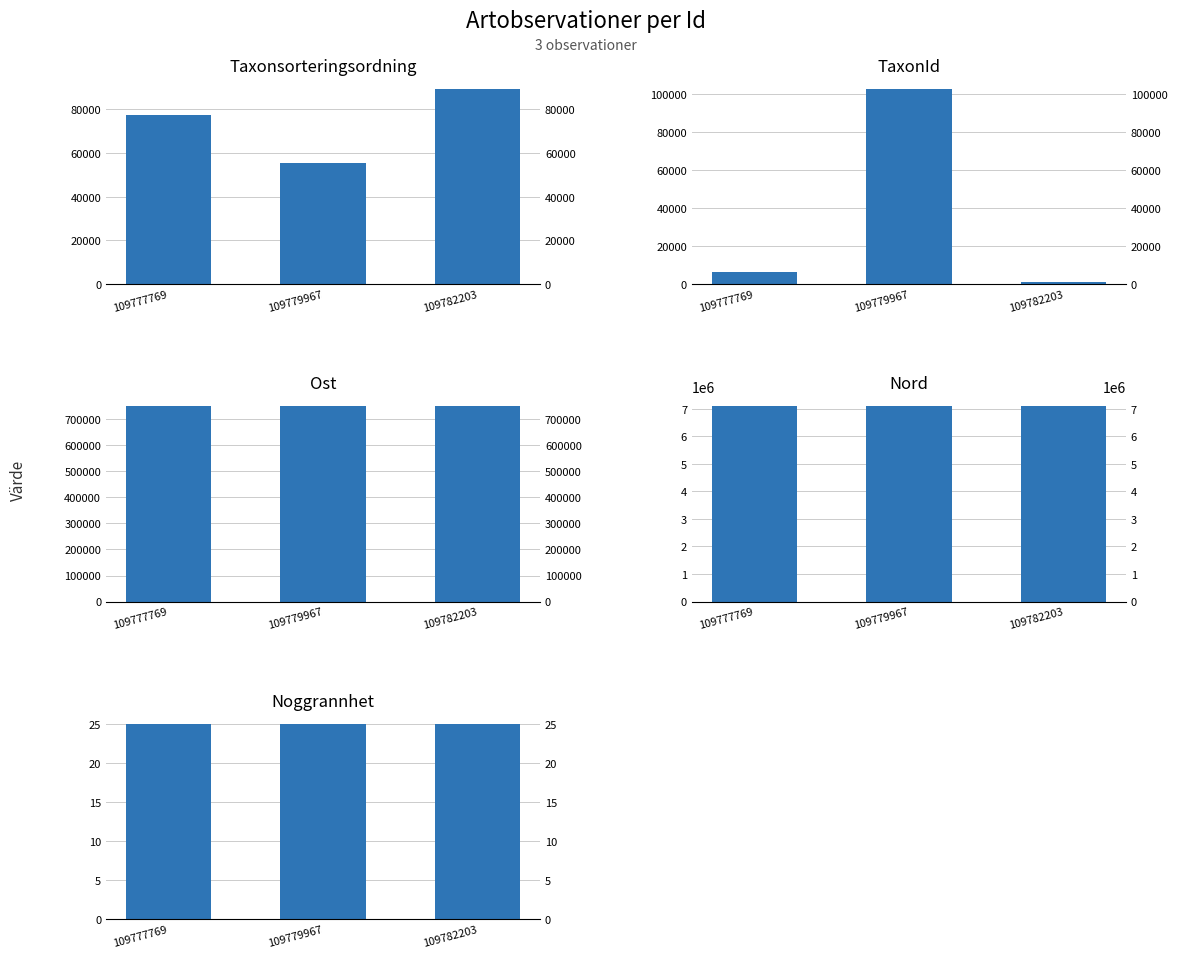

What is the difference between the highest and lowest values at 109777769?

7087674